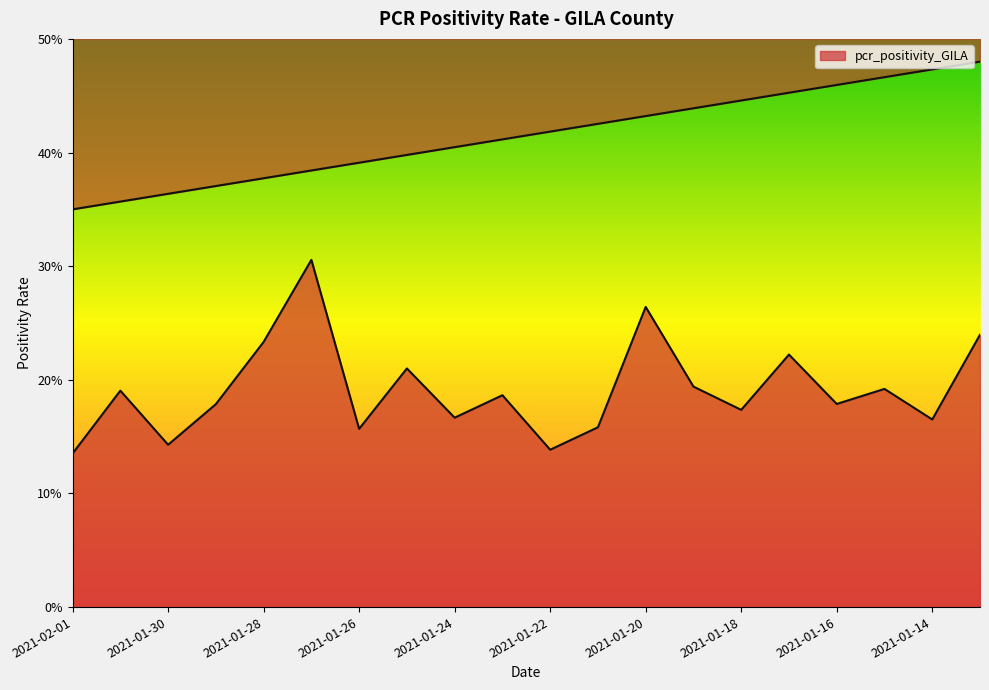

At which category does the data reach its first local peak?

2021-01-31